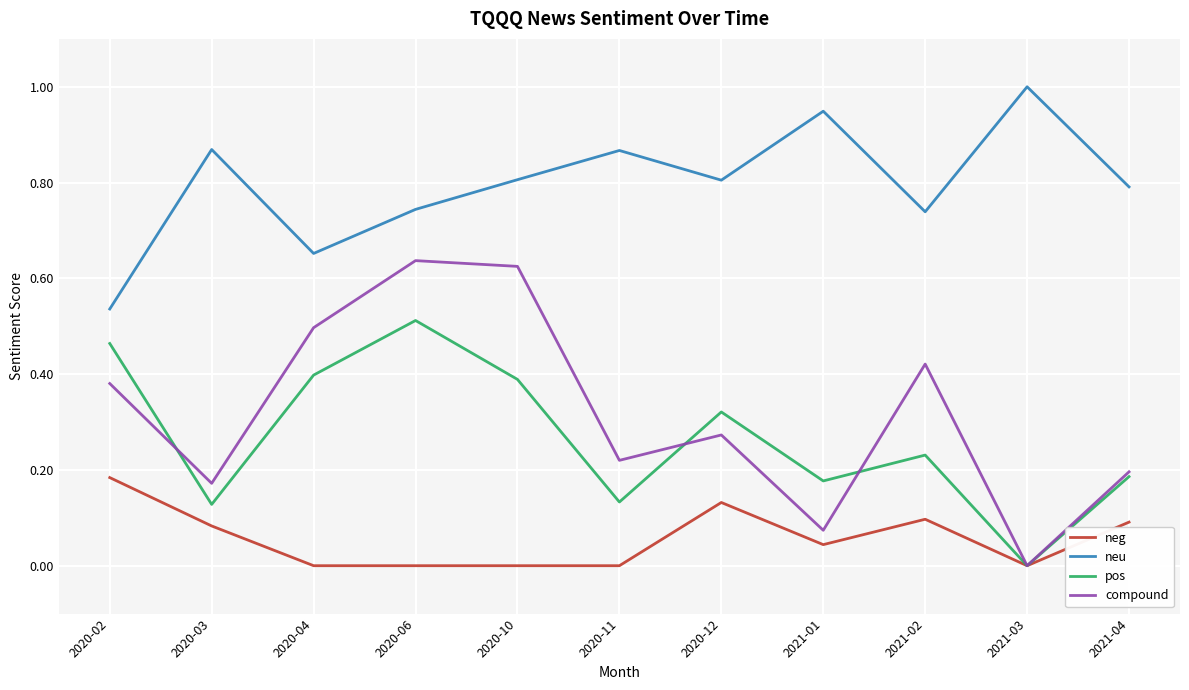

Which label corresponds to the largest value in the chart?

2021-03